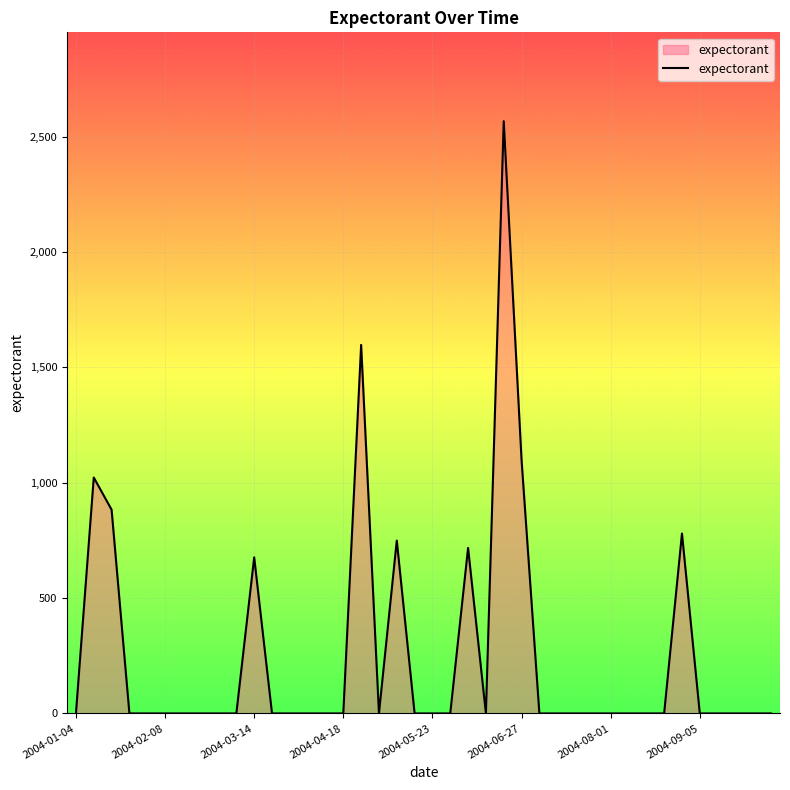

What is the maximum value shown in the chart?

2566.7